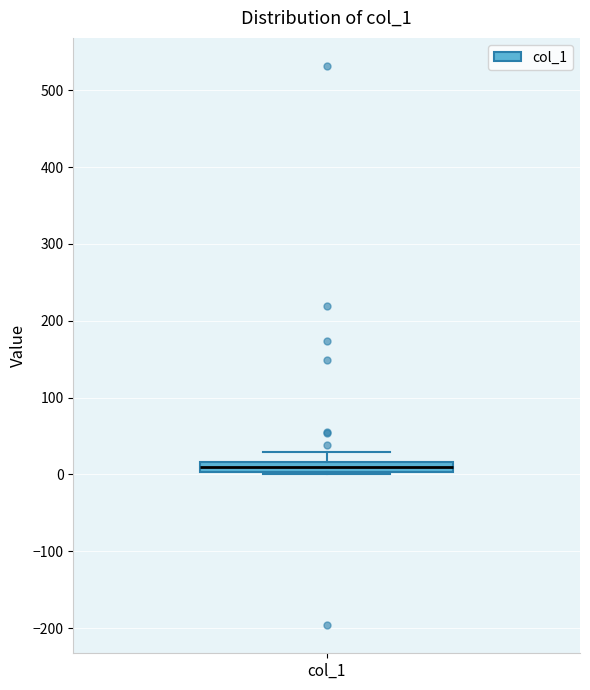

Where does the median line of the box for col_1 sit on the y-axis? The values are not printed on the chart, so give them approximately, as read against the axis.

10